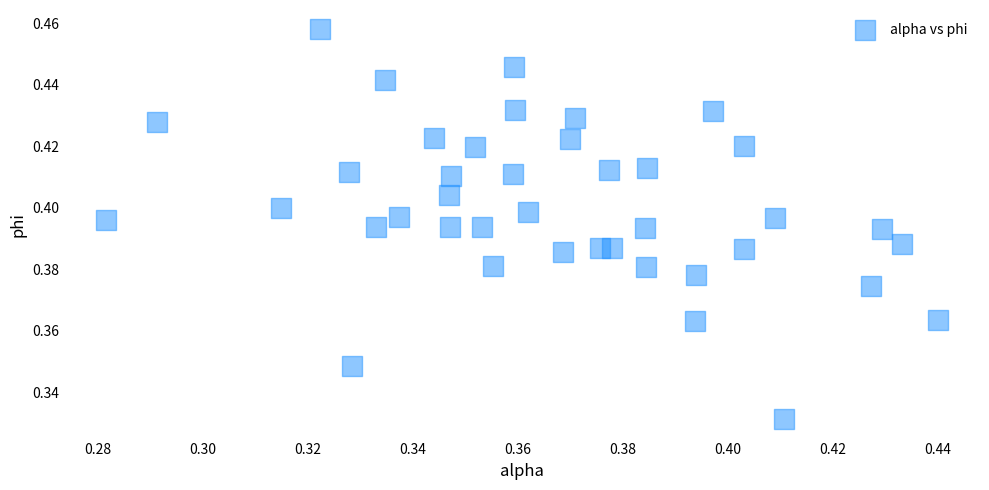

How many points are shown in the scatter plot?

40